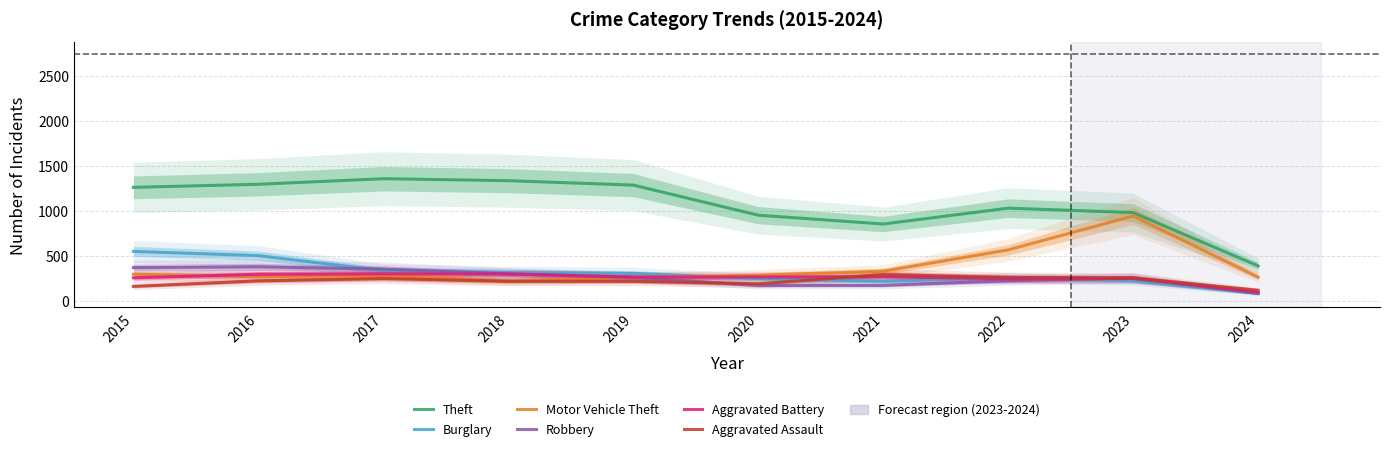

What is the difference between the second highest and second lowest values in the Aggravated Assault series?

100